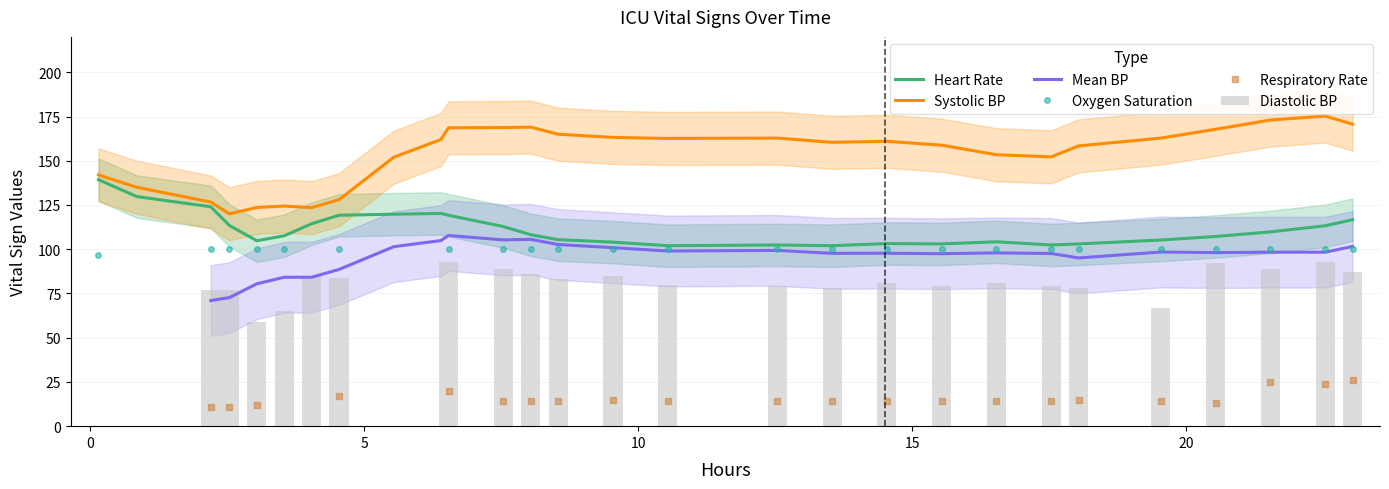

What is the label of the 7th bar from the left?

6